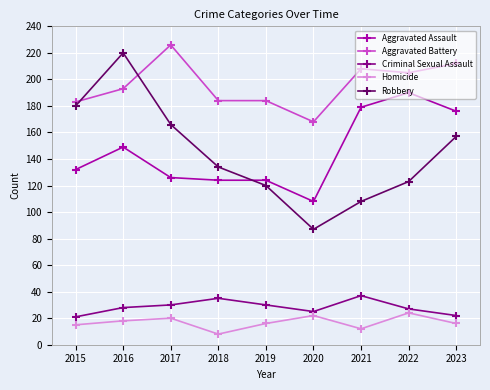

True or false: Robbery and Criminal Sexual Assault cross at least once.

False